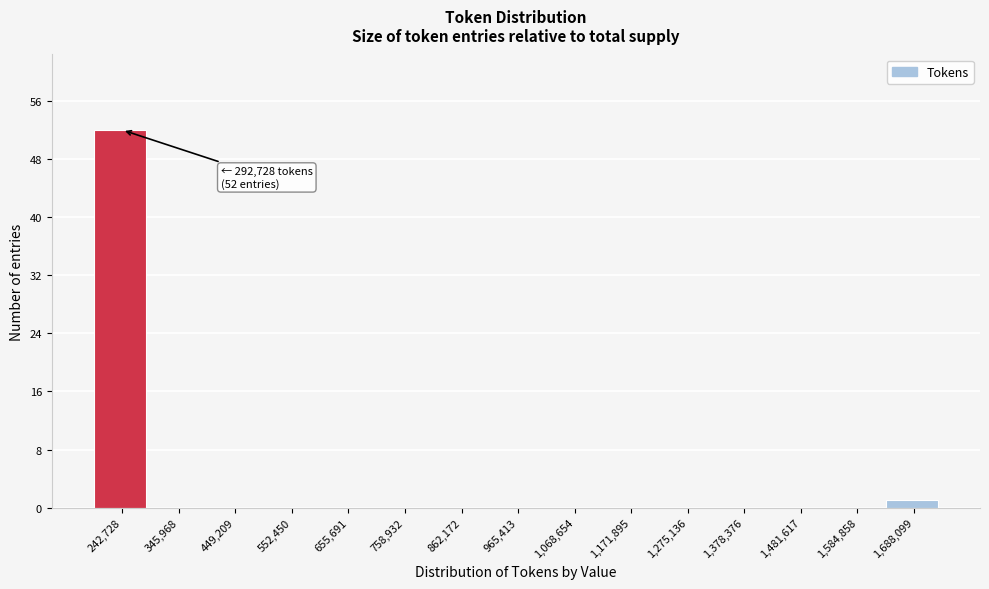

Reading left to right, list all the values displayed in this chart.

242,728=52	345,968=0	449,209=0	552,450=0	655,691=0	758,932=0	862,172=0	965,413=0	1,068,654=0	1,171,895=0	1,275,136=0	1,378,376=0	1,481,617=0	1,584,858=0	1,688,099=1